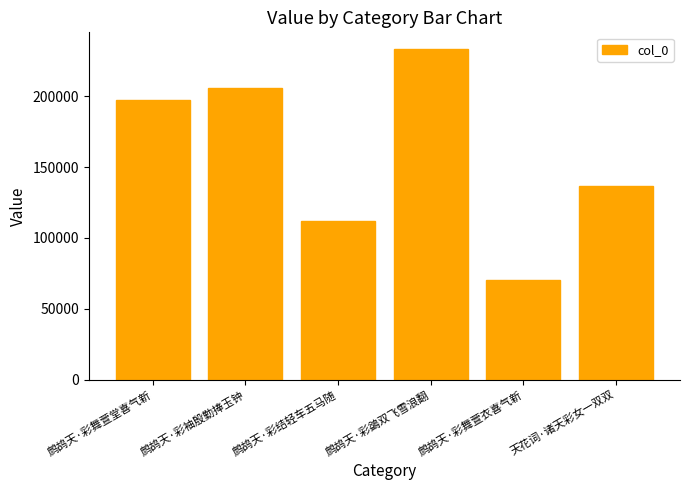

True or false: the data shows 136475 at 天花词·诸天彩女一双双.

True